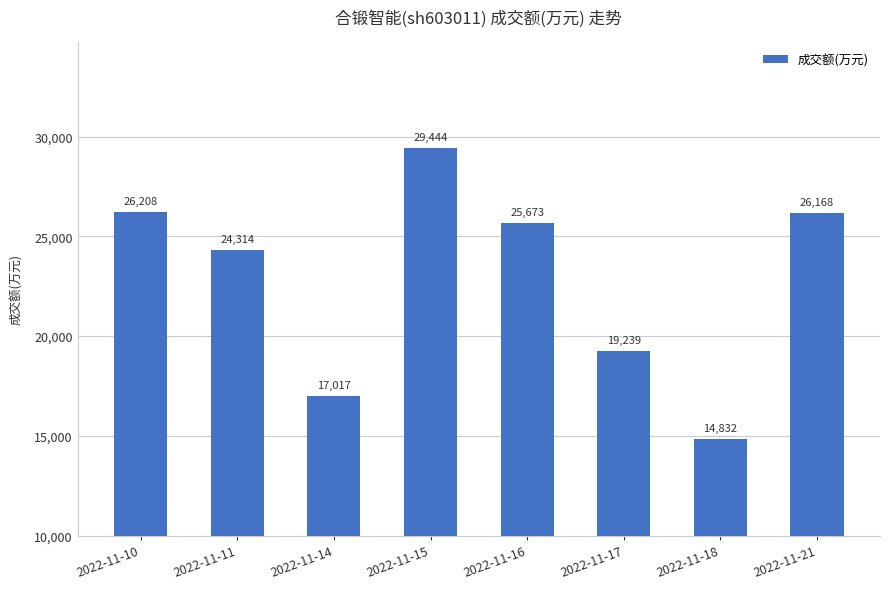

Reading left to right, transcribe all the data shown in this chart.

2022-11-10=26208	2022-11-11=24314	2022-11-14=17017	2022-11-15=29444	2022-11-16=25673	2022-11-17=19239	2022-11-18=14832	2022-11-21=26168